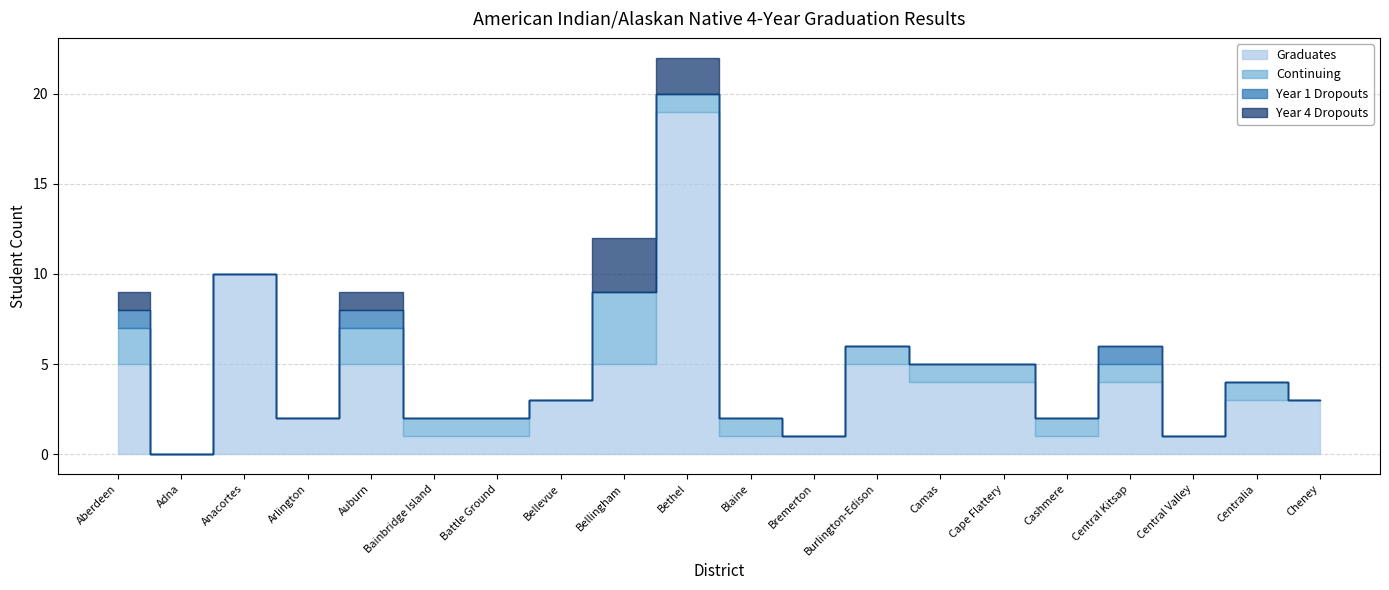

Between Camas and Bellevue, which is larger?

Camas